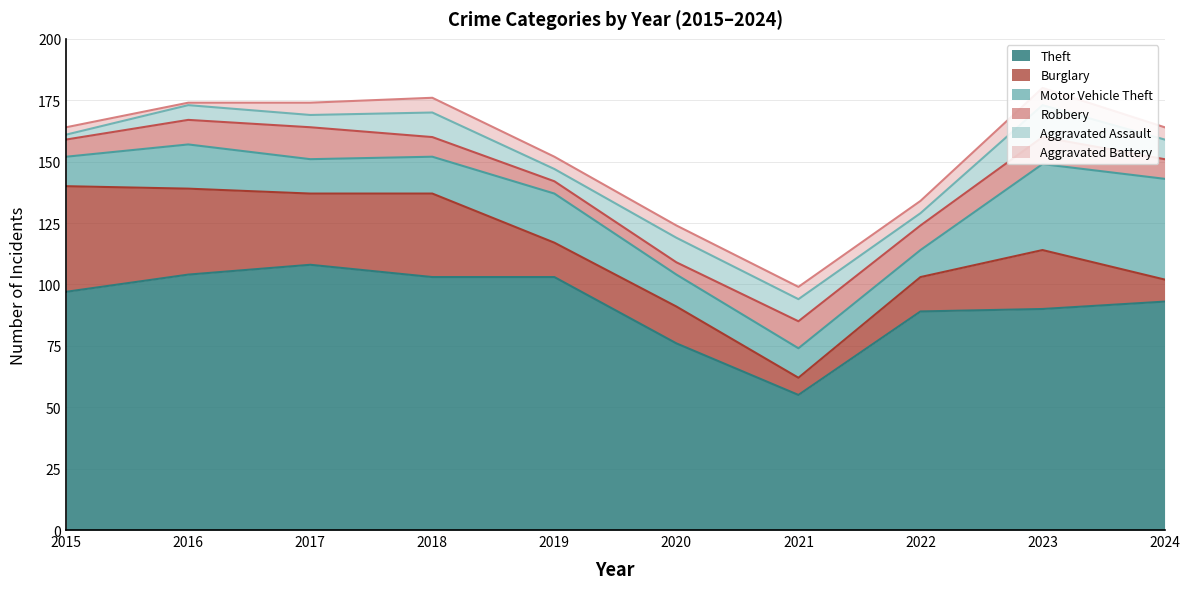

At which category does Theft reach its first local valley?

2021